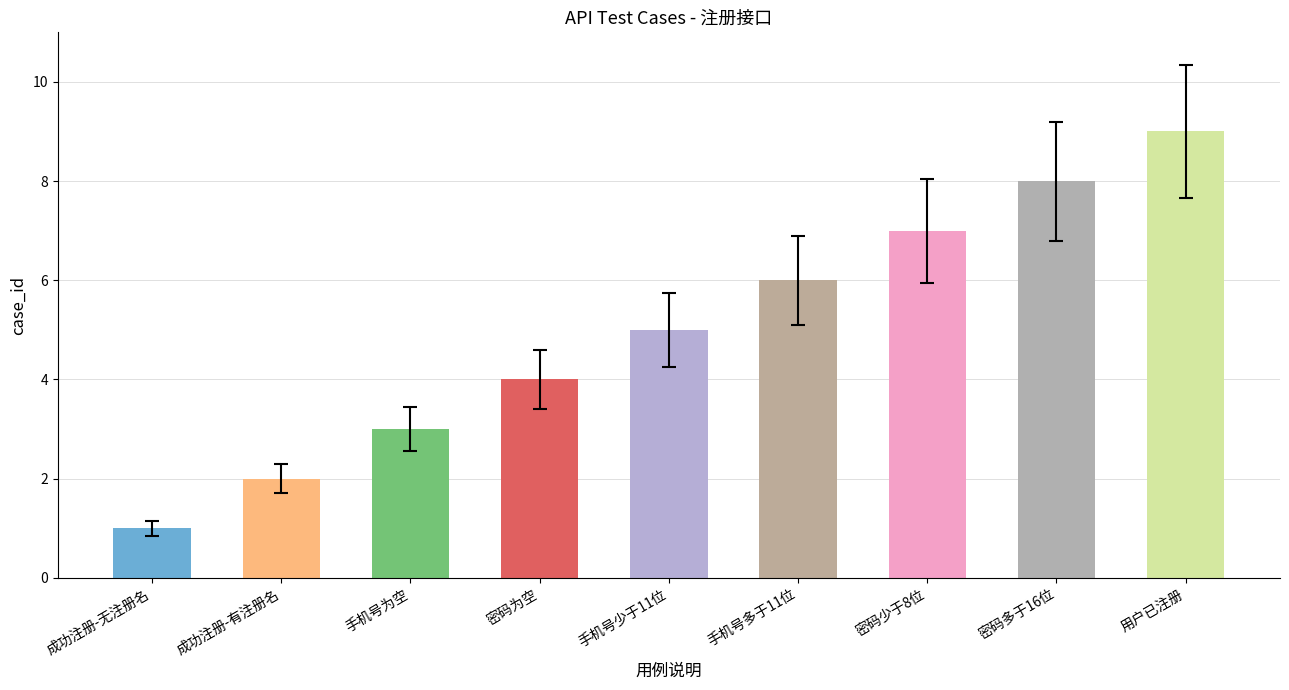

Which has a higher value, 手机号多于11位 or 用户已注册?

用户已注册